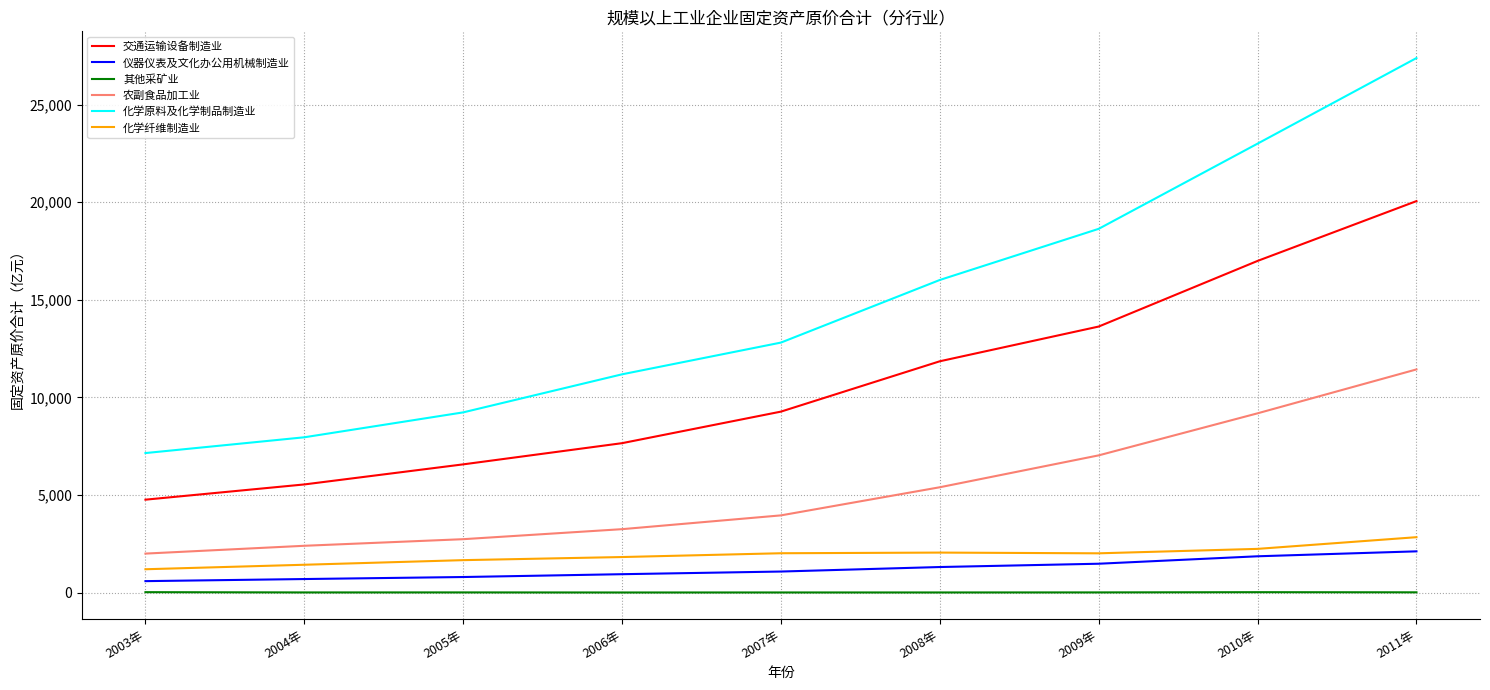

Where does the 农副食品加工业 series first go above 3952?

2007年